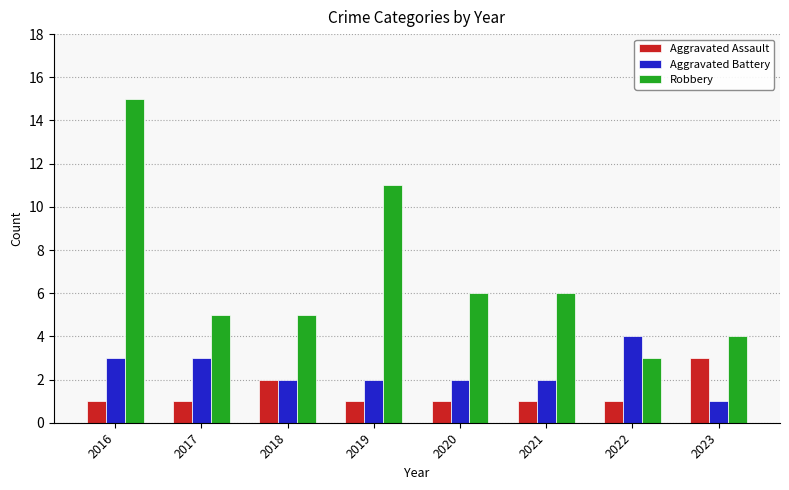

Which series has the largest total across all categories?

Robbery